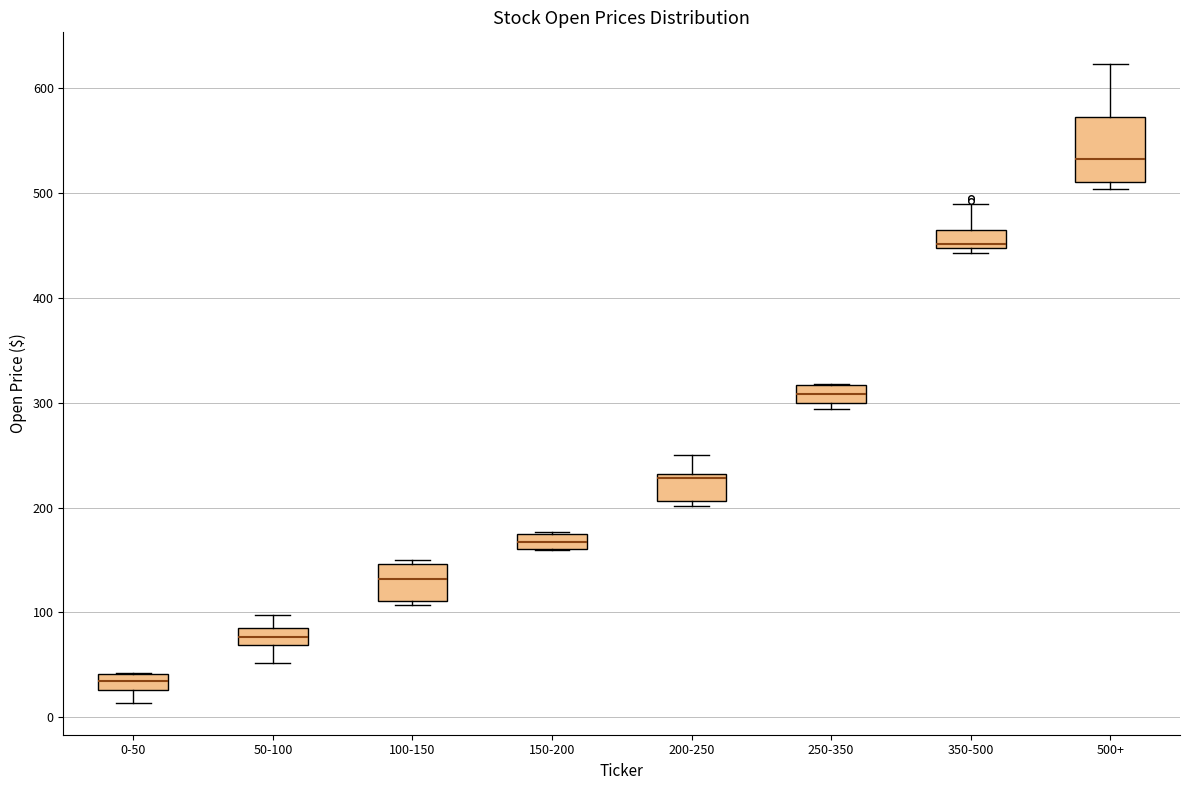

Which box has the highest median line?

500+